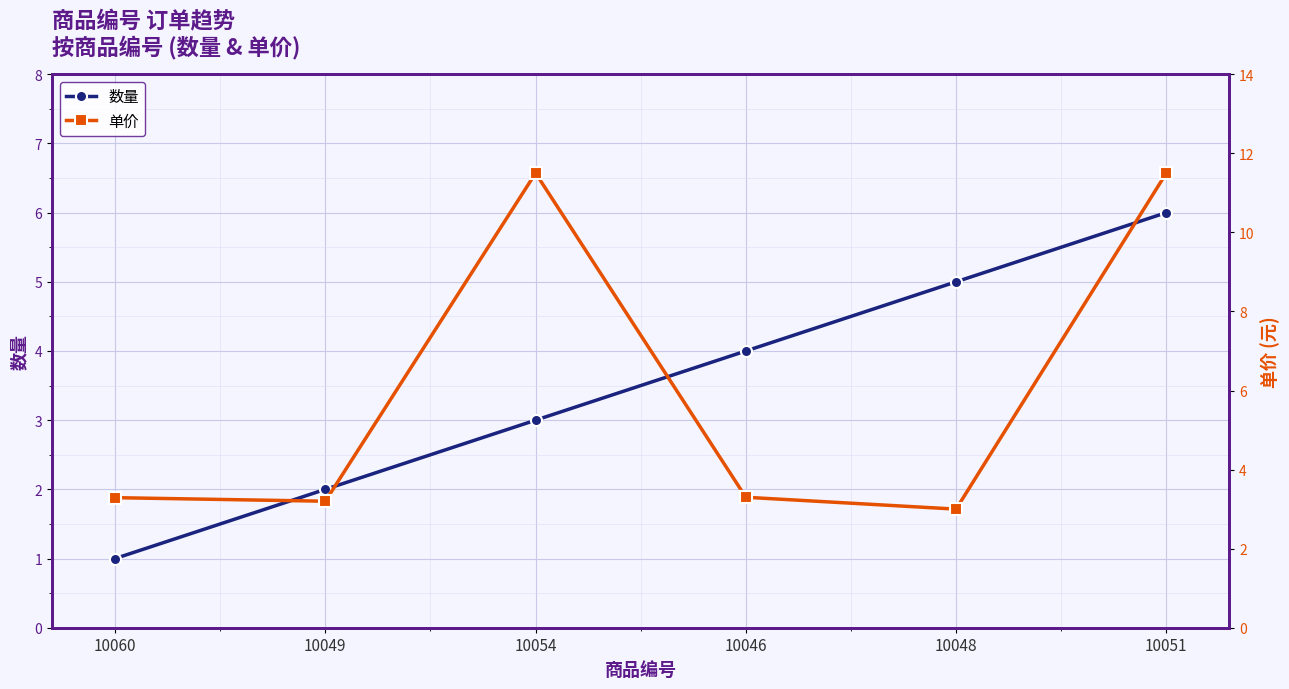

Rank the categories by 数量 value from highest to lowest.

10051, 10048, 10046, 10054, 10049, 10060